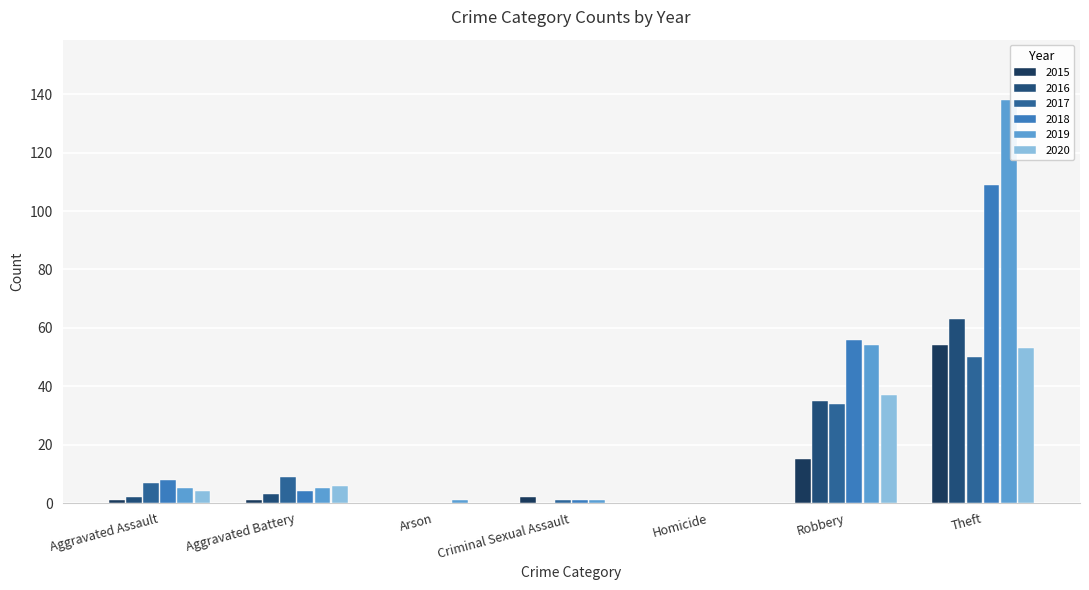

Between Robbery and Homicide, which is larger?

Robbery